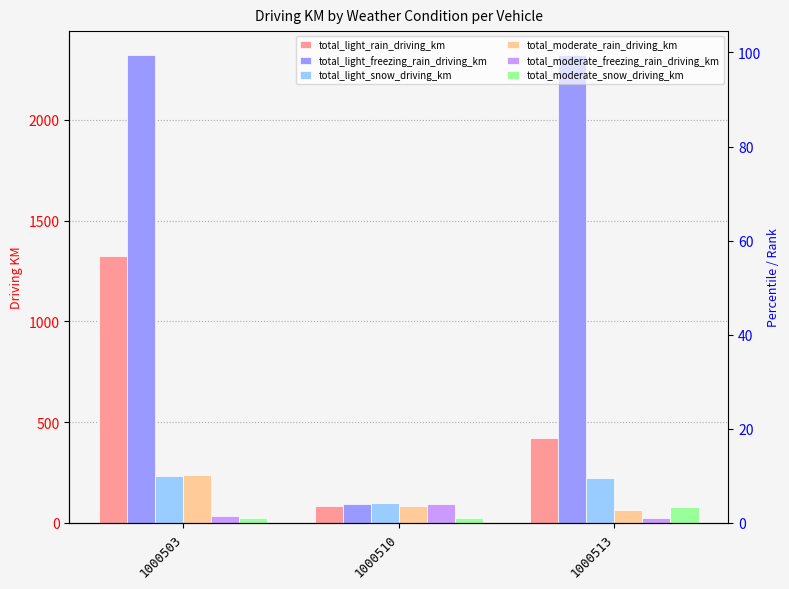

How many bars are there in each group?

6